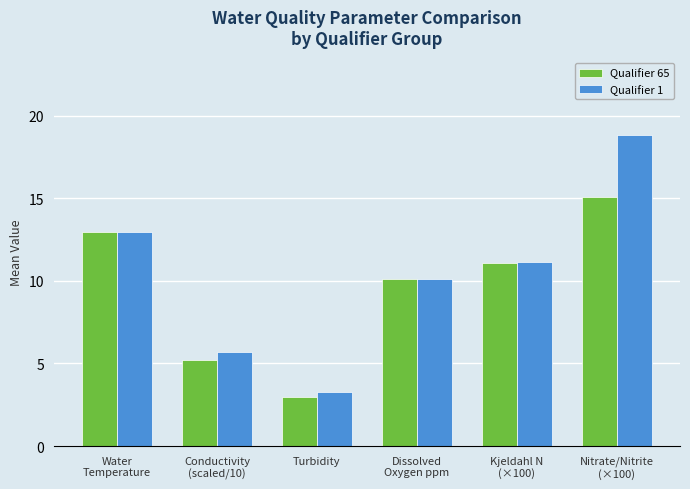

Reading left to right, list all the values displayed in this chart.

Qualifier 65: 13.0	5.2	3.0	10.1	11.1	15.1
Qualifier 1: 13.0	5.7	3.2	10.1	11.1	18.8